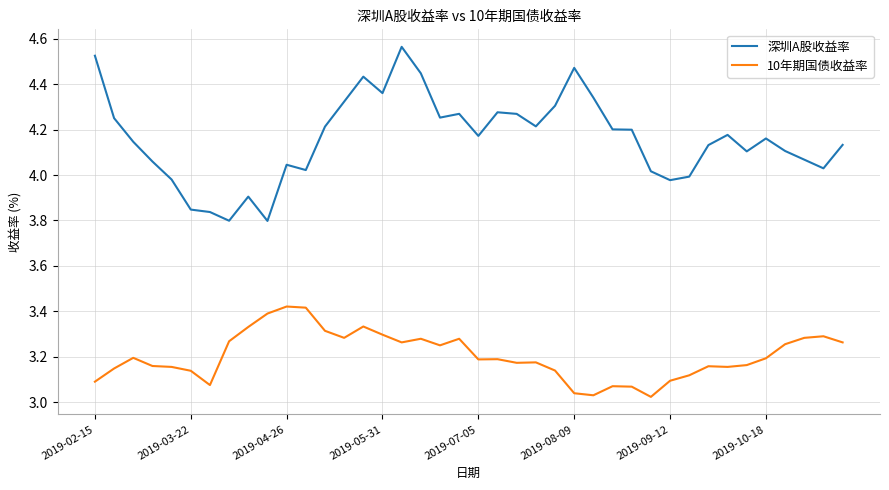

List the series in order of their overall mean, lowest first.

10年期国债收益率, 深圳A股收益率